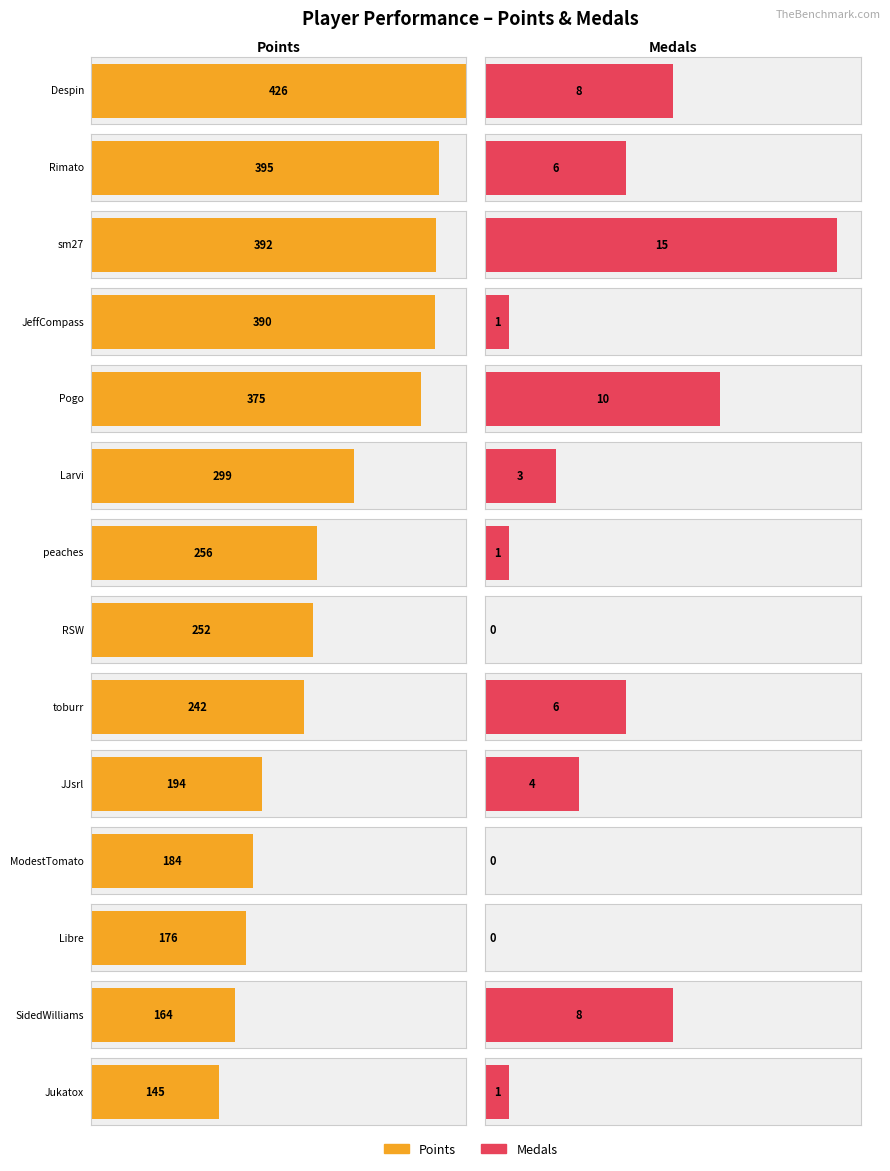

What is the sum of the Points values at sm27 and JJsrl?

586